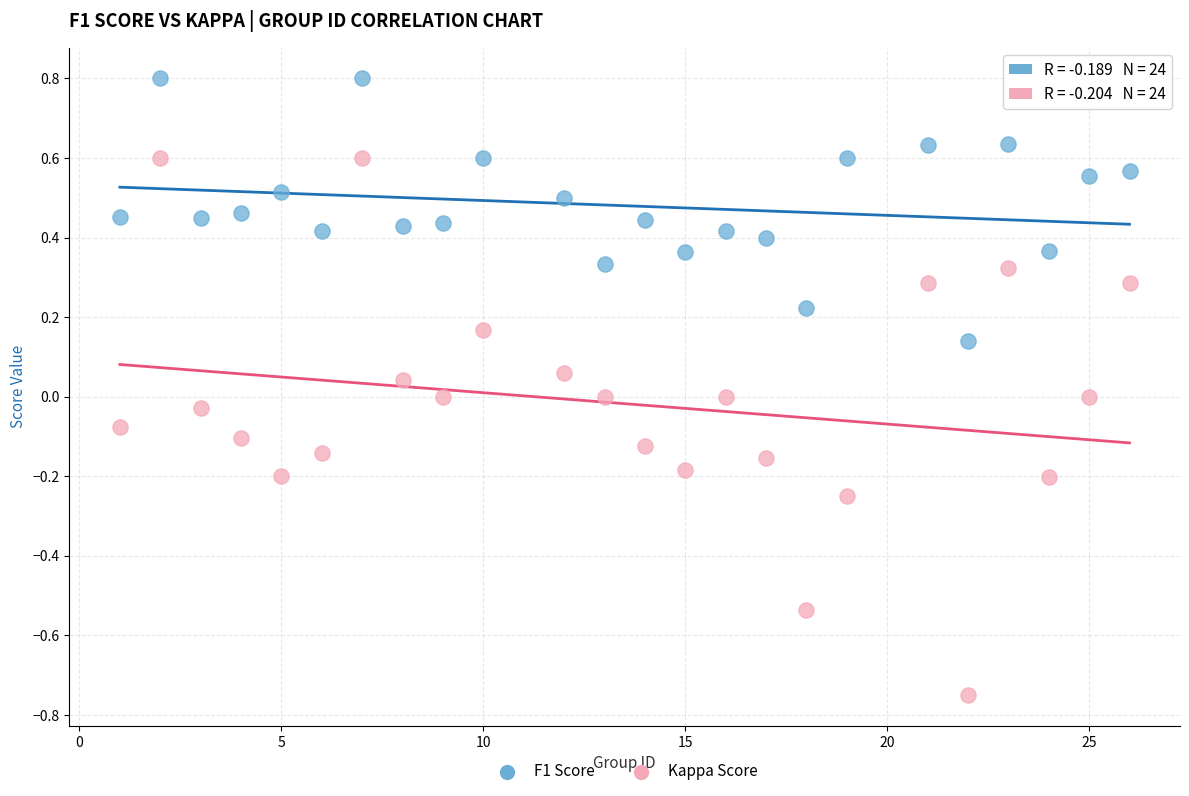

Which series contains the lowest Y value?

Kappa Score